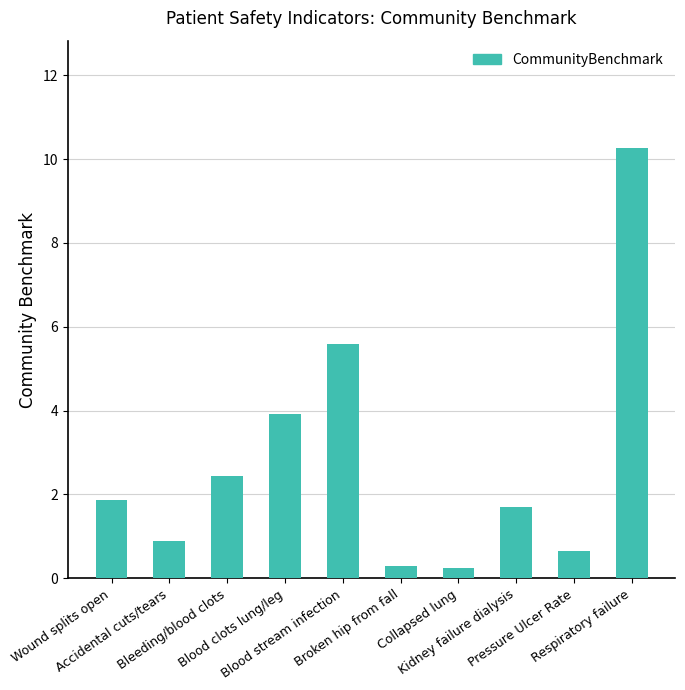

What is the value of the 6th bar from the left?

0.3